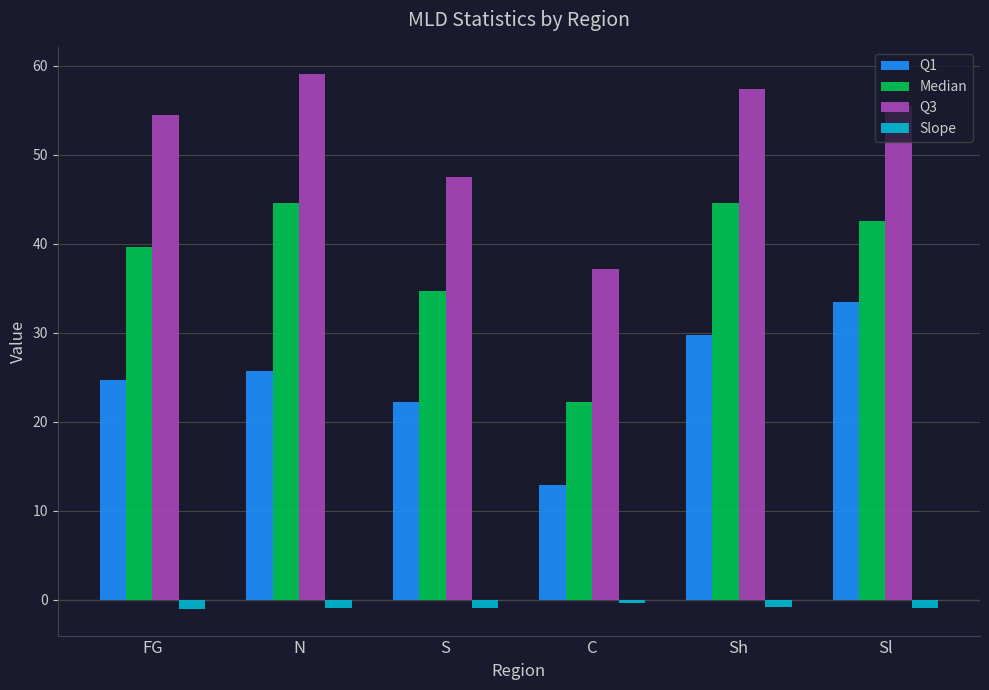

Which series has the largest total across all categories?

Q3